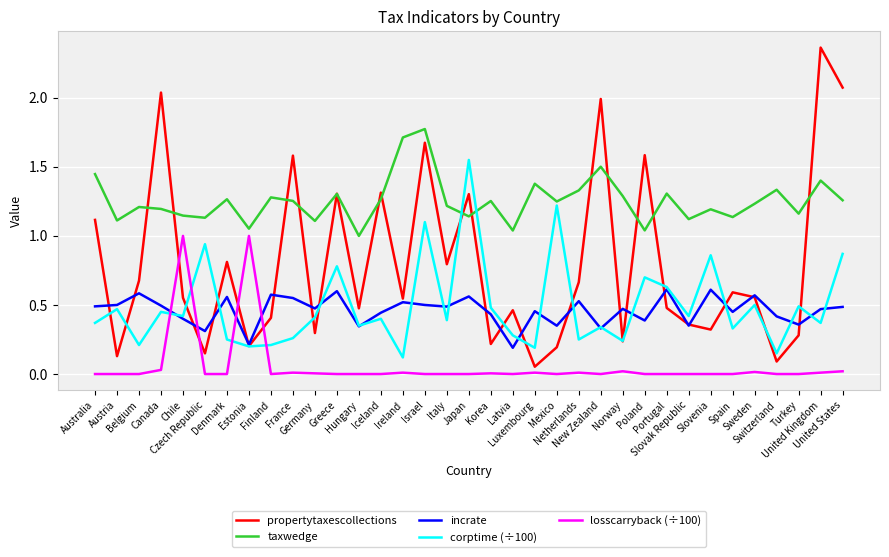

Which series changed the most between New Zealand and Portugal?

propertytaxescollections